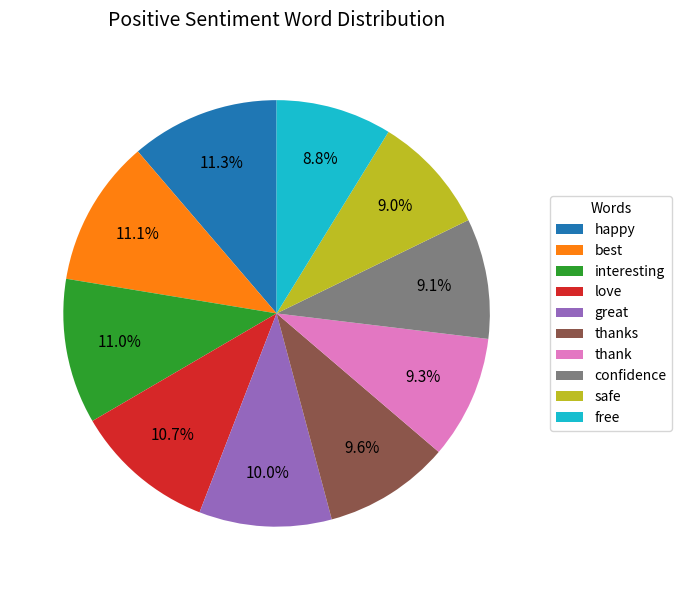

Is it true that best is 4% of the pie?

False